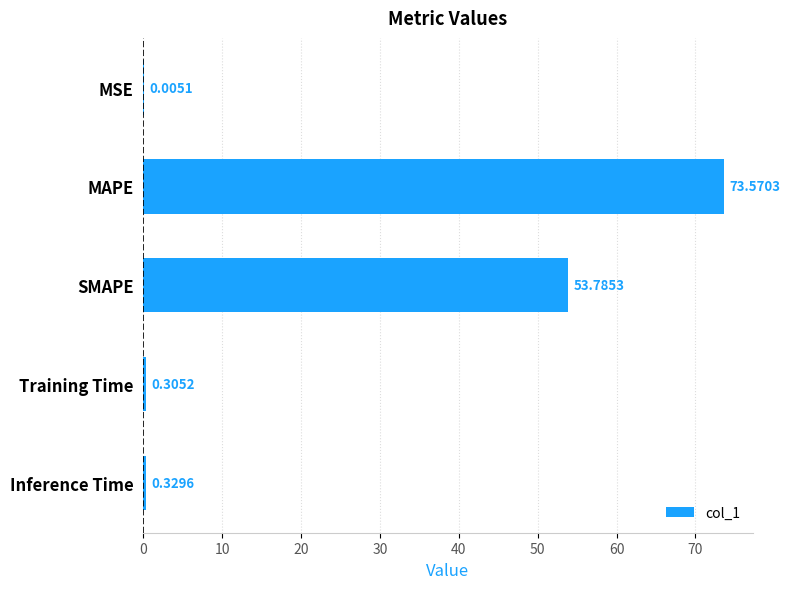

Which category has the highest value across all series?

MAPE